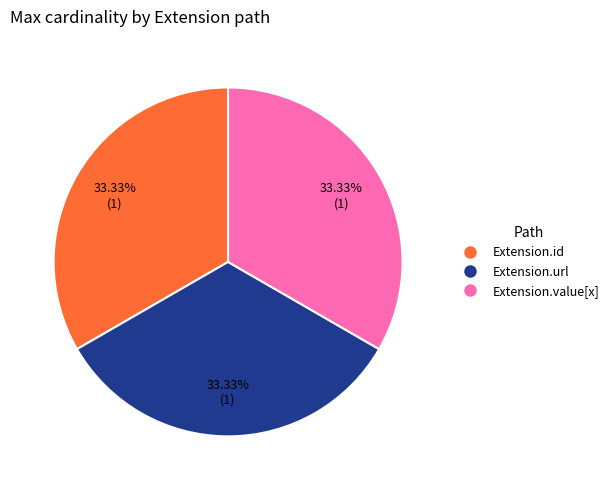

Is there any slice that represents more than half of the pie?

No